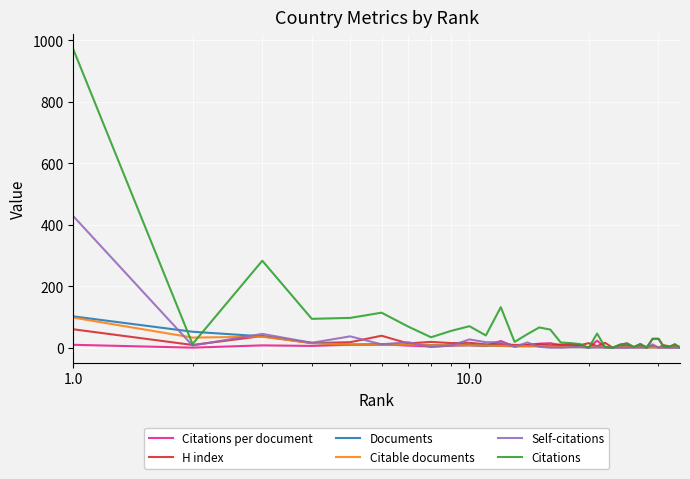

What is the greatest value displayed?

971.0